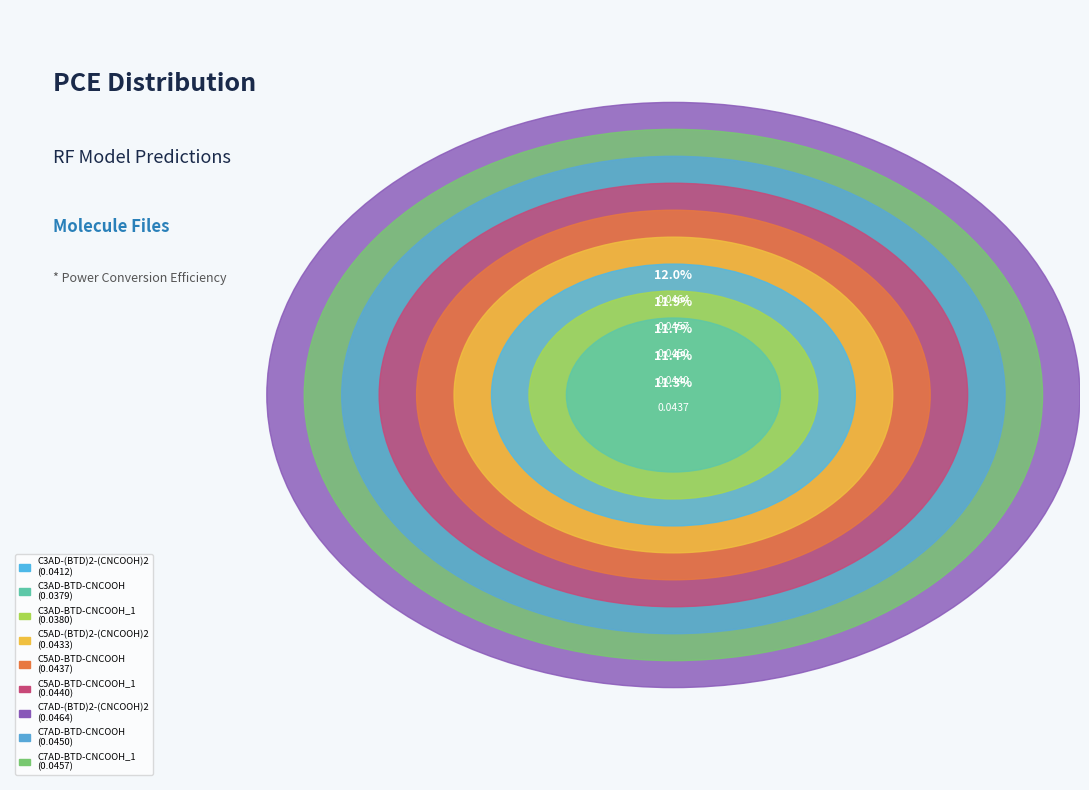

Is there any slice that represents more than half of the pie?

No